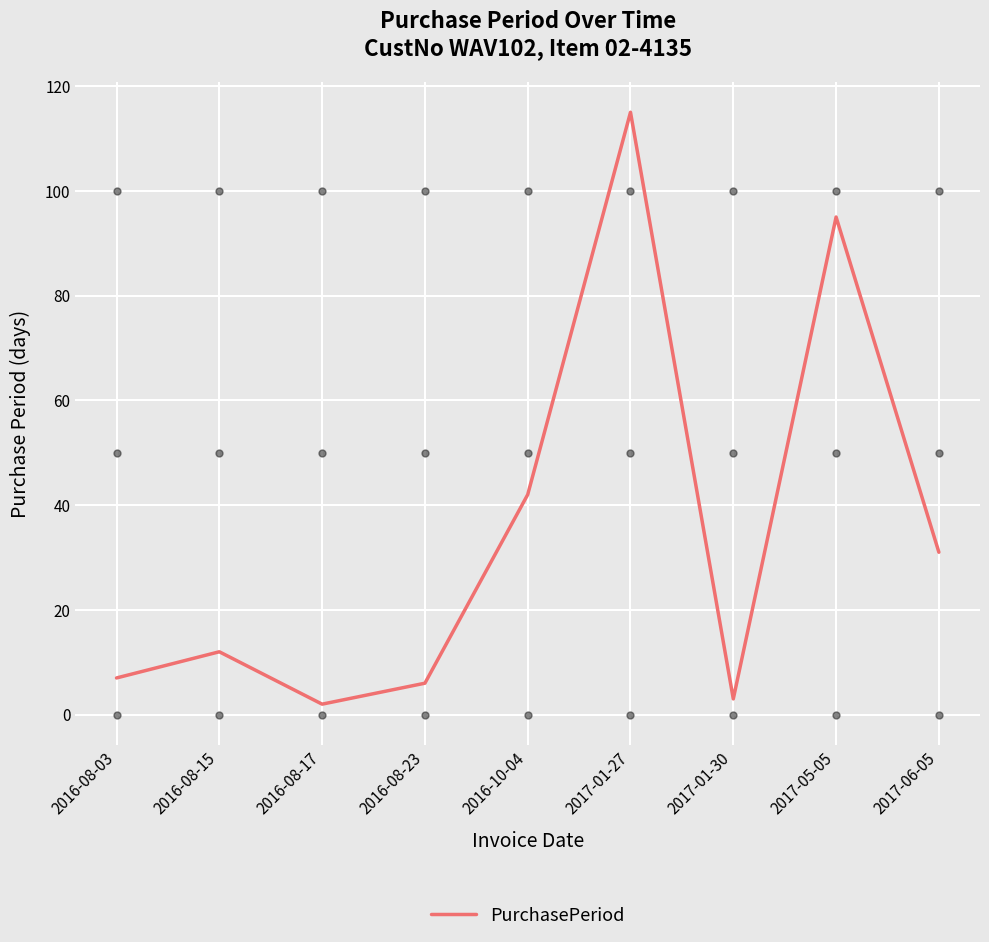

How many values are below 12?

4